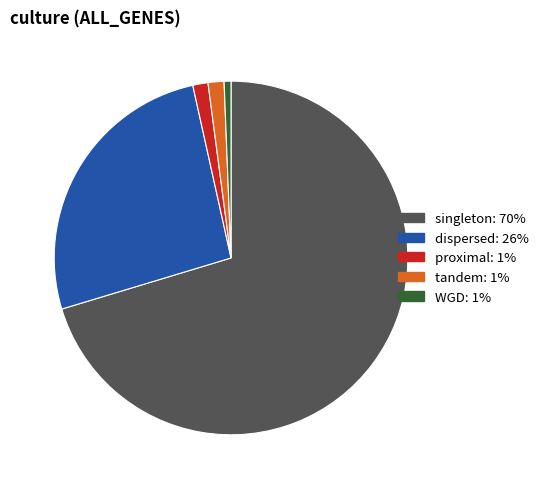

Combined, do proximal and tandem account for over 50%?

No